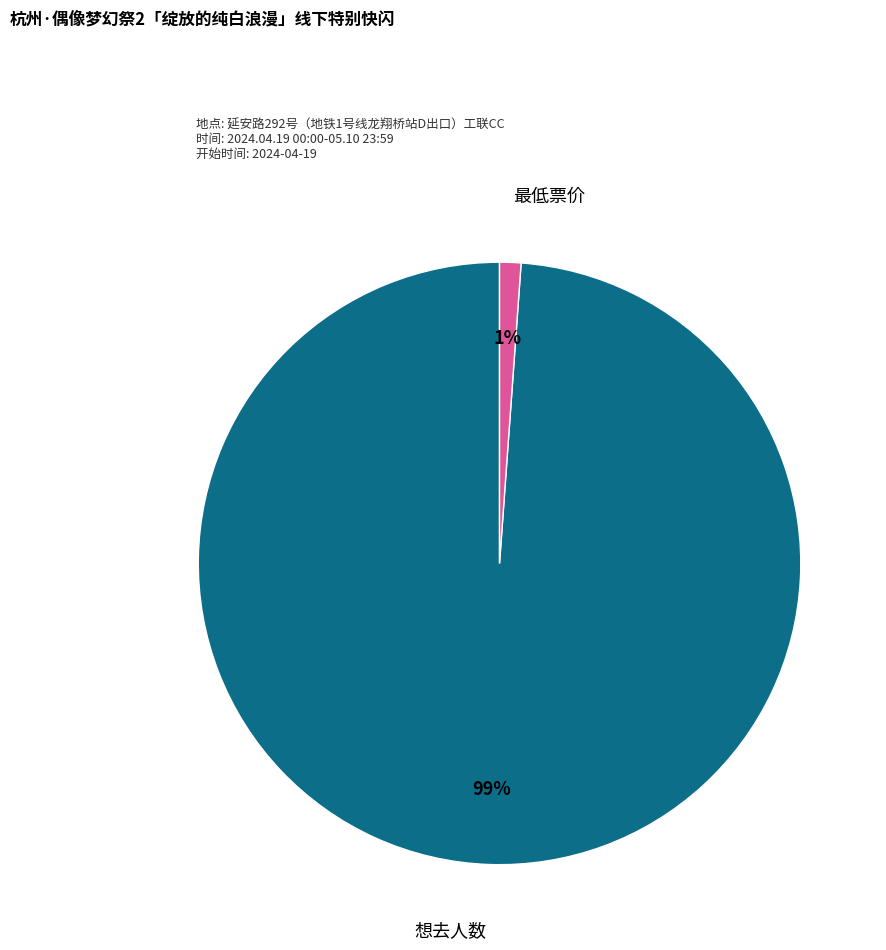

What percentage is the 最低票价 slice, to the nearest percent?

1%